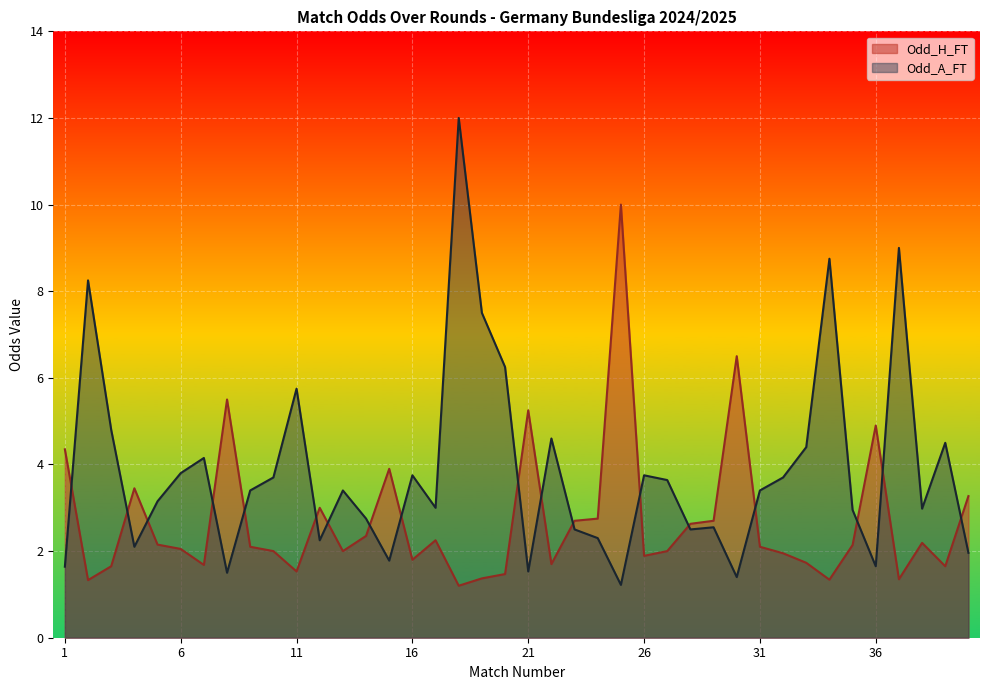

How many times do Odd_H_FT and Odd_A_FT cross each other?

18